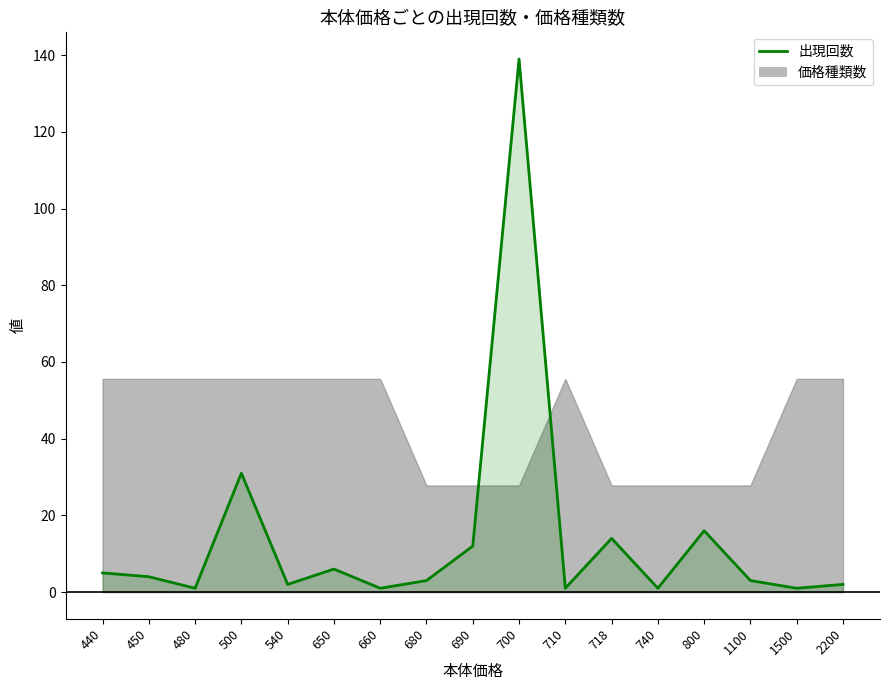

How many lines are shown in the chart?

1